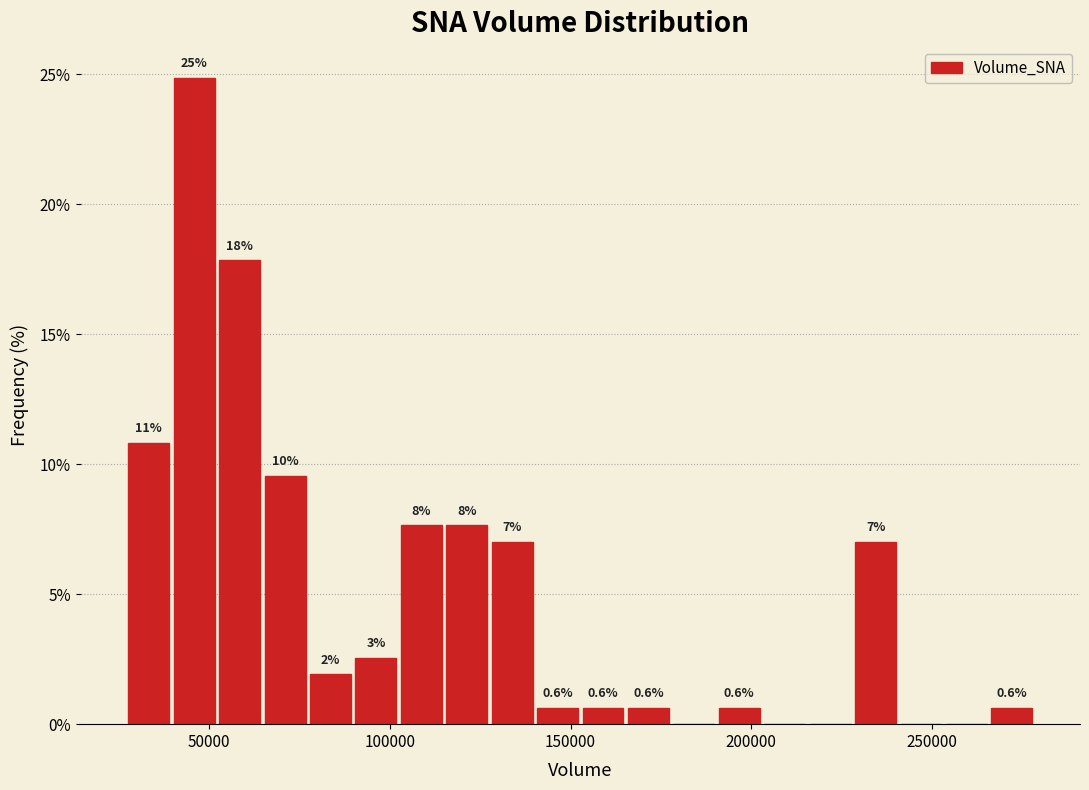

Around what value on the x-axis is the tallest bar? Give the approximate position of its centre, as read against the axis.

45000